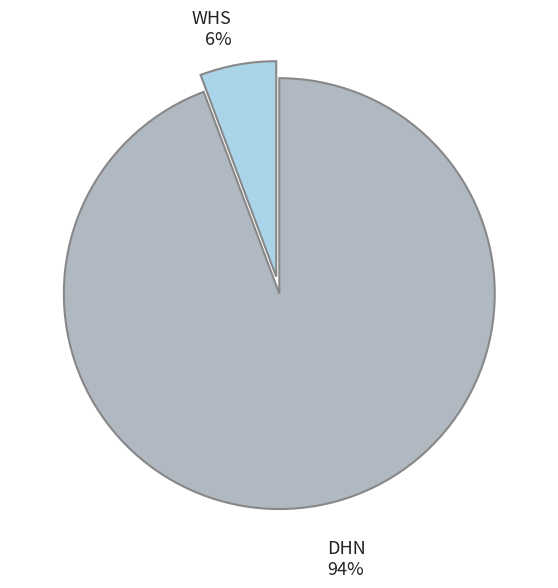

Which has a higher value, WHS or DHN?

DHN